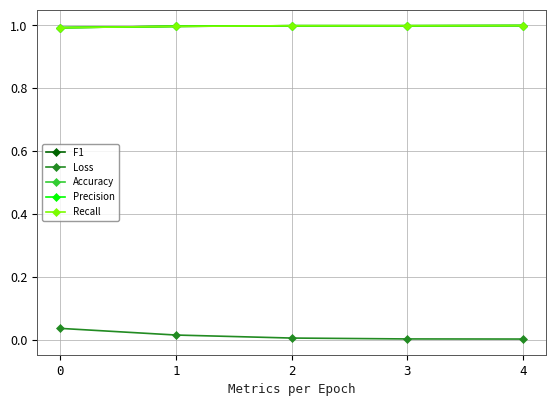

What is the value of the F1 point at the 2nd from the left?

1.0